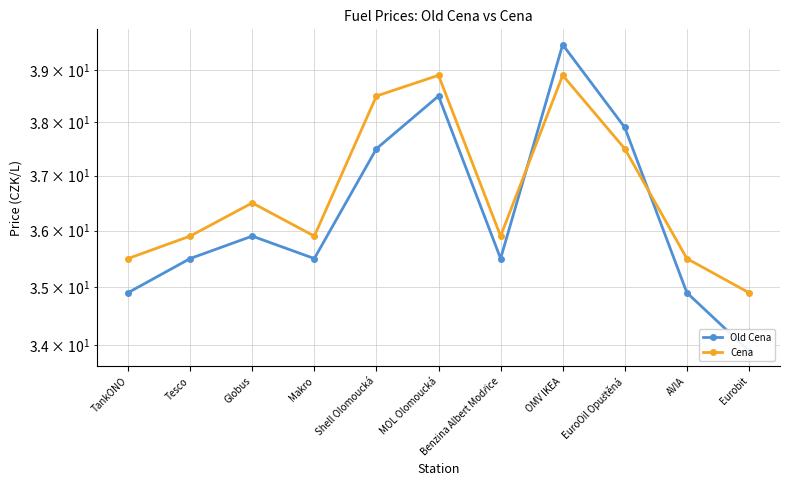

What is the difference between the maximum and minimum values in the Old Cena series?

5.6